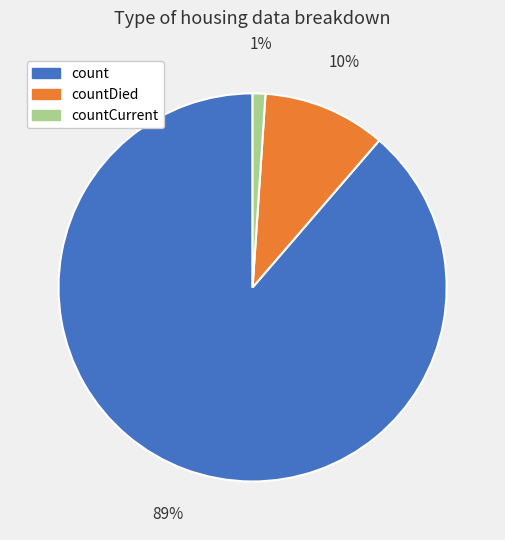

Does any single category account for the majority?

Yes